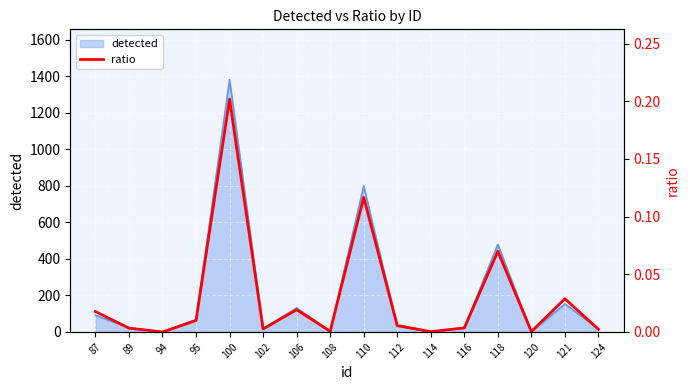

Reading left to right, list all the values displayed in this chart.

0.0	0.0	0.0	0.0	0.2	0.0	0.0	0.0	0.1	0.0	0.0	0.0	0.1	0.0	0.0	0.0